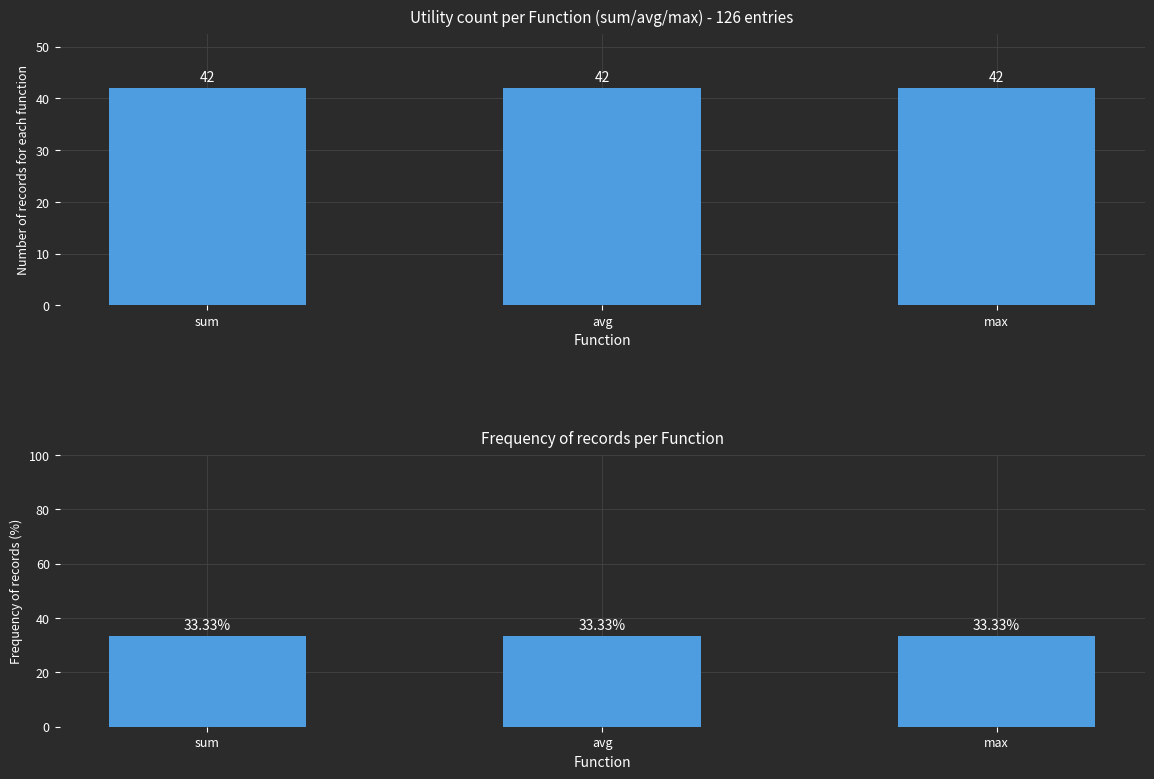

What is the highest value of the frequency per function (%) series?

33.3